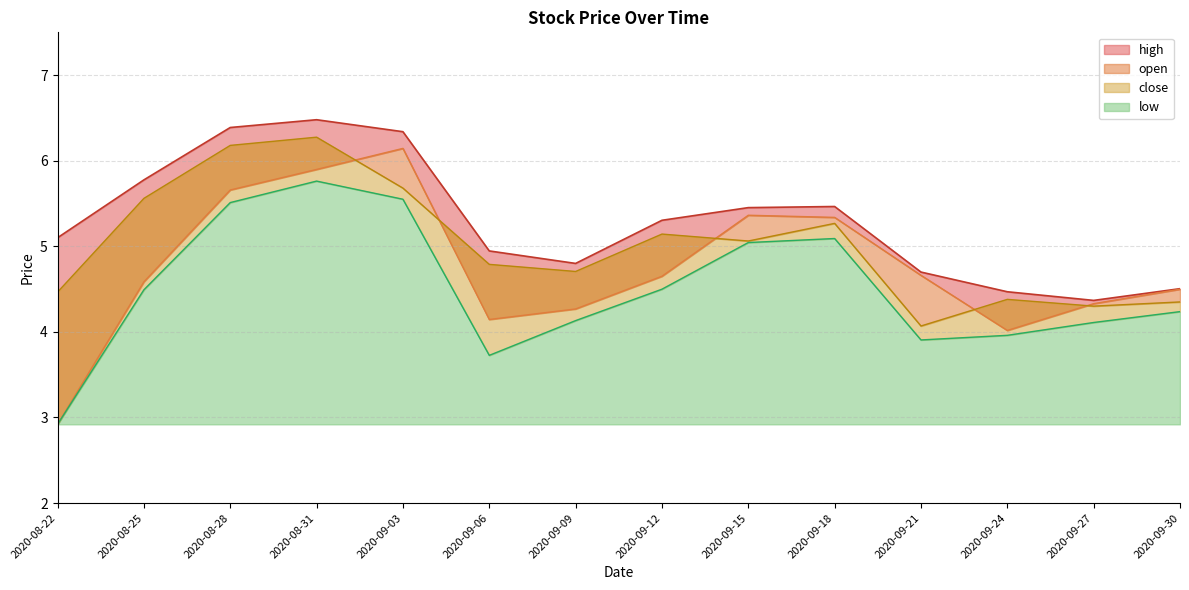

Which category has the lowest value across all series?

2020-08-22